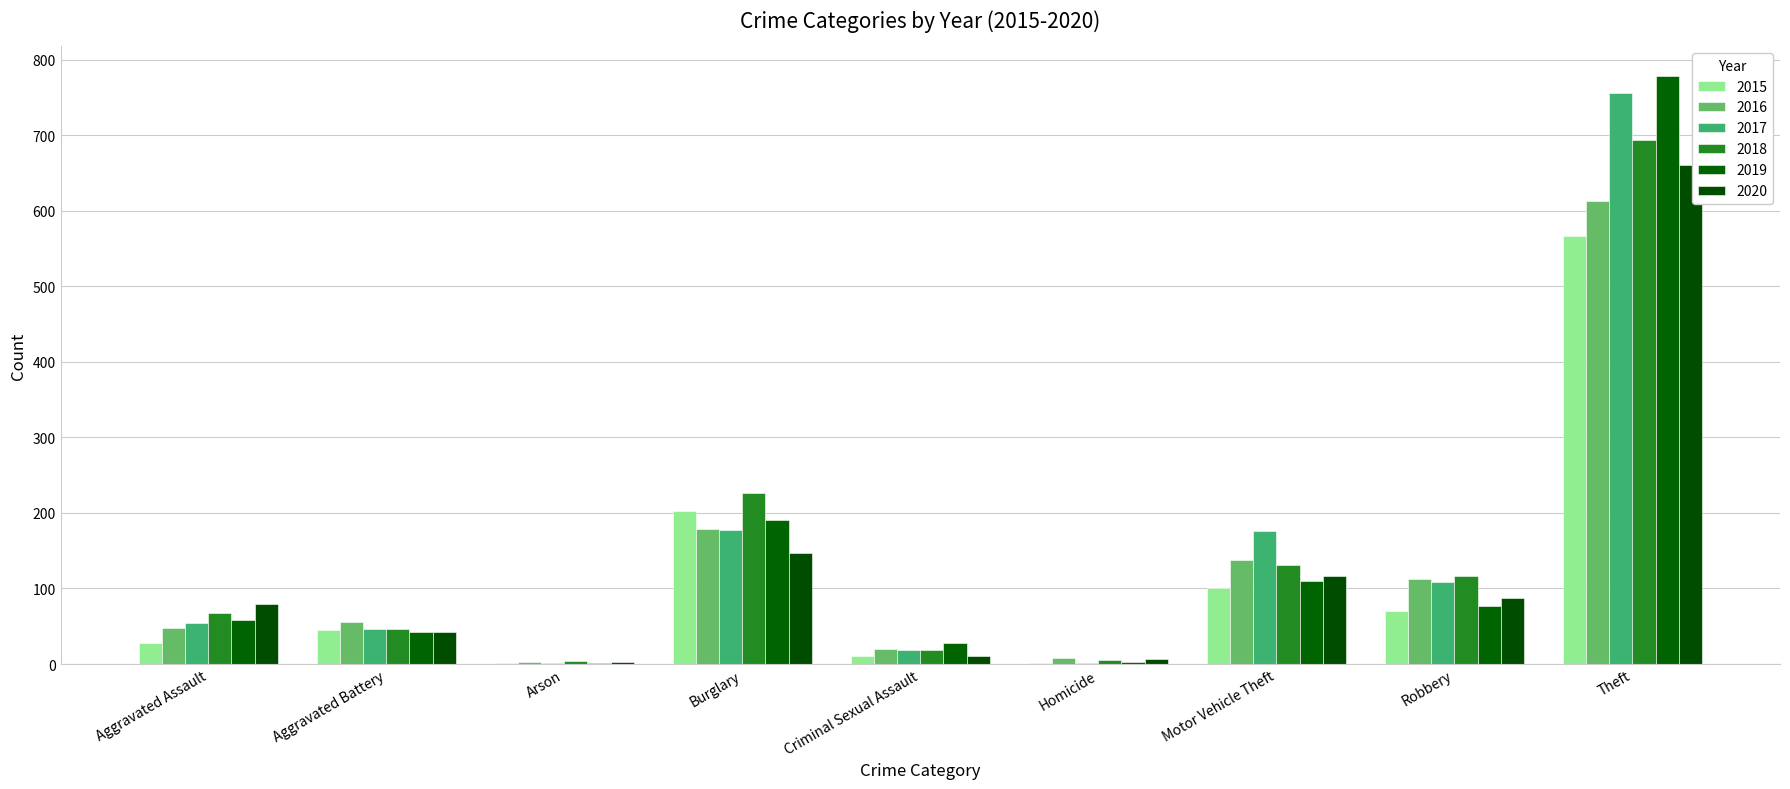

Rank the series by their maximum value, from lowest to highest.

2015, 2016, 2020, 2018, 2017, 2019